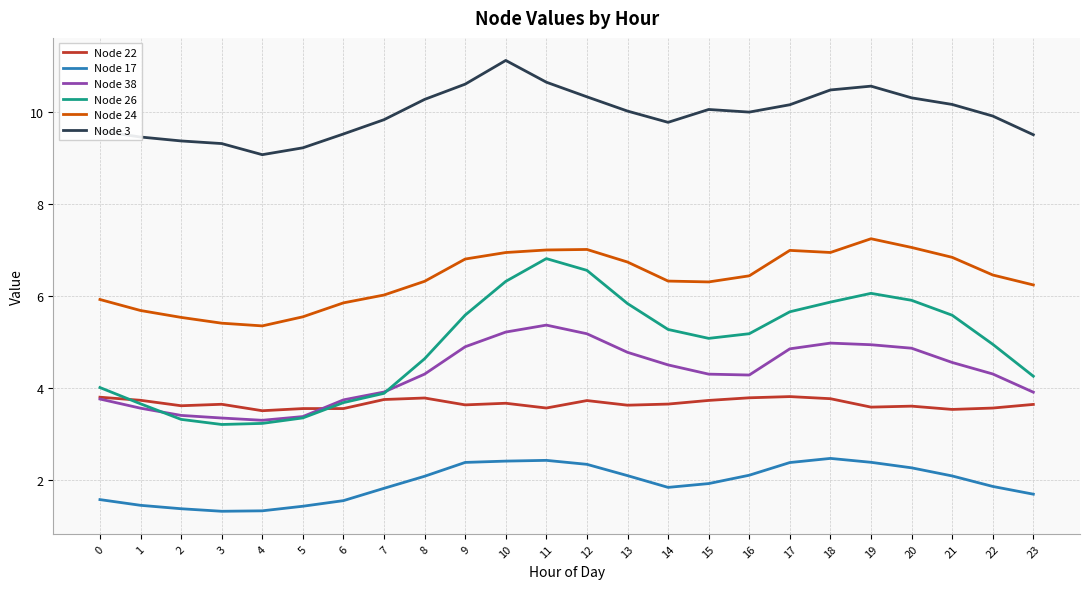

Is it true that Node 38 equals 3.6 at 1?

True